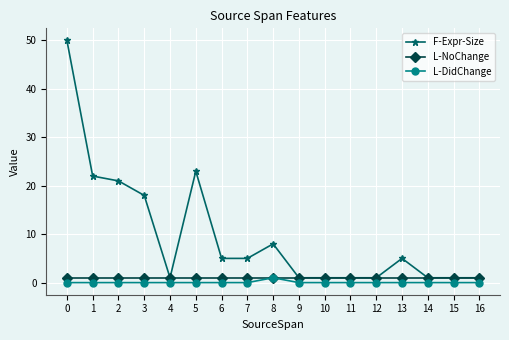

At how many categories does at least one series exceed 0?

17